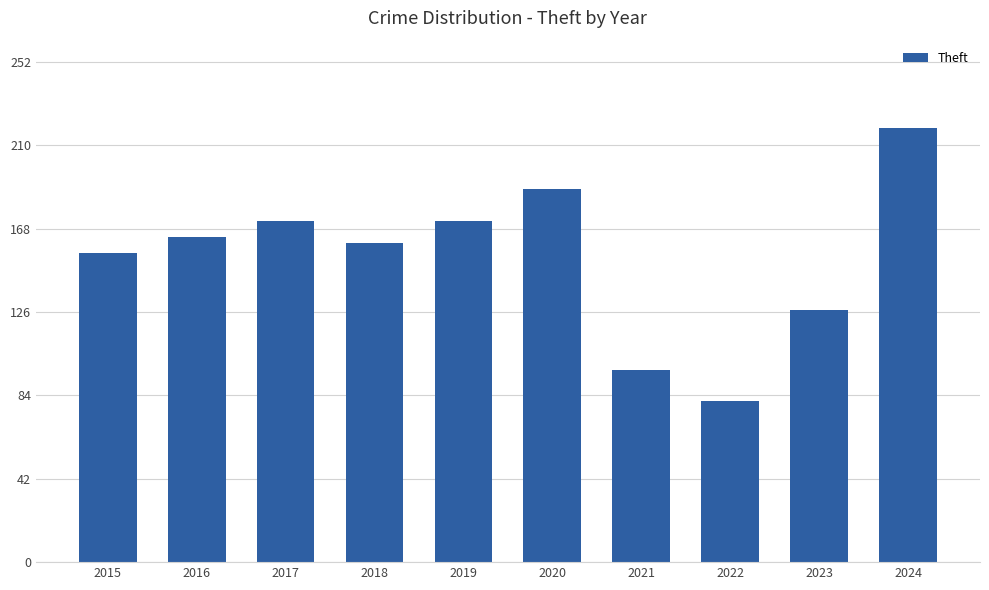

The chart shows a value of 230 at 2018. True or false?

False